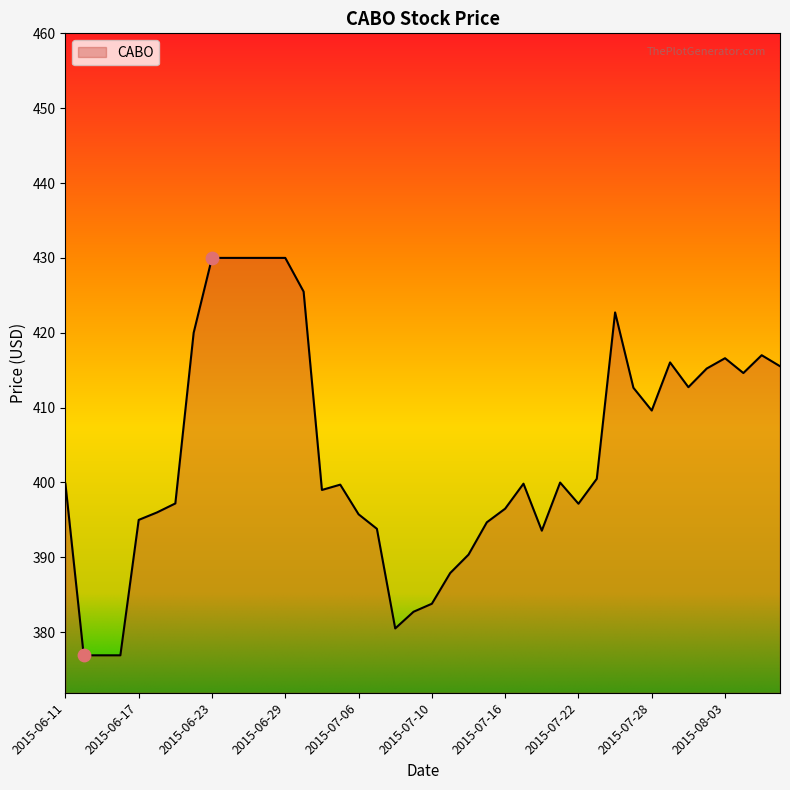

What is the difference between the maximum and minimum values?

53.1